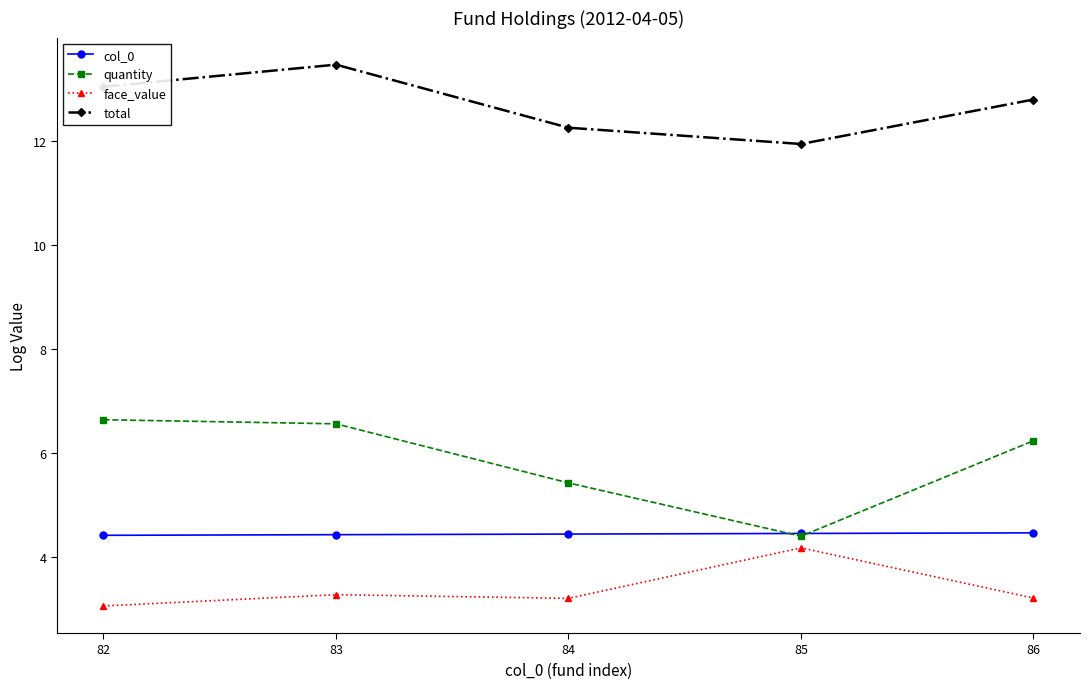

True or false: total and col_0 intersect in this chart.

False